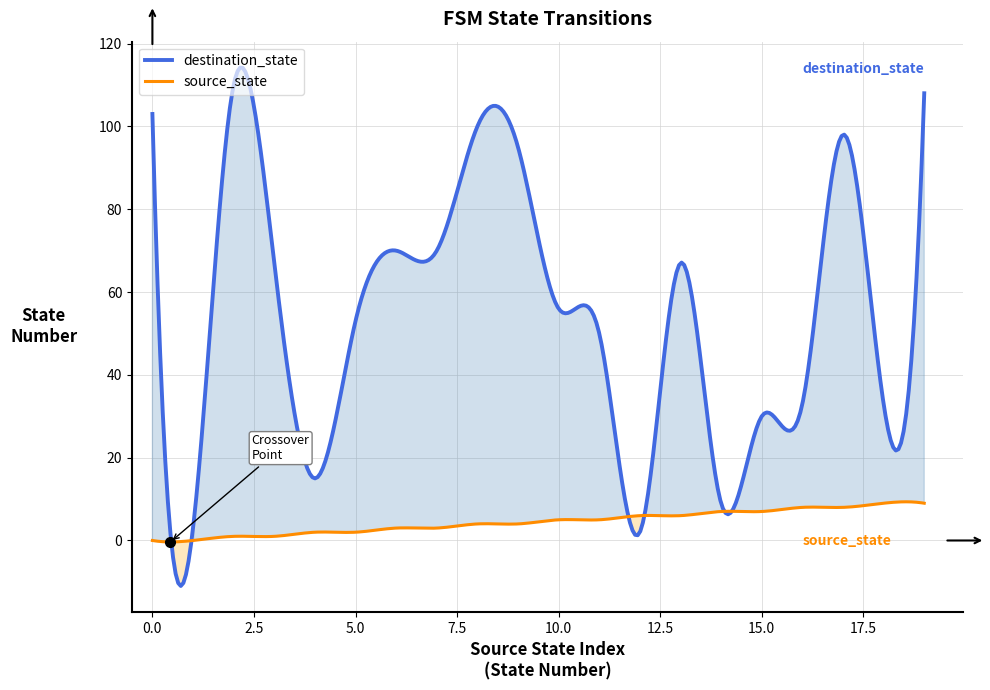

What is the value of the destination_state point at the 6th from the left?

53